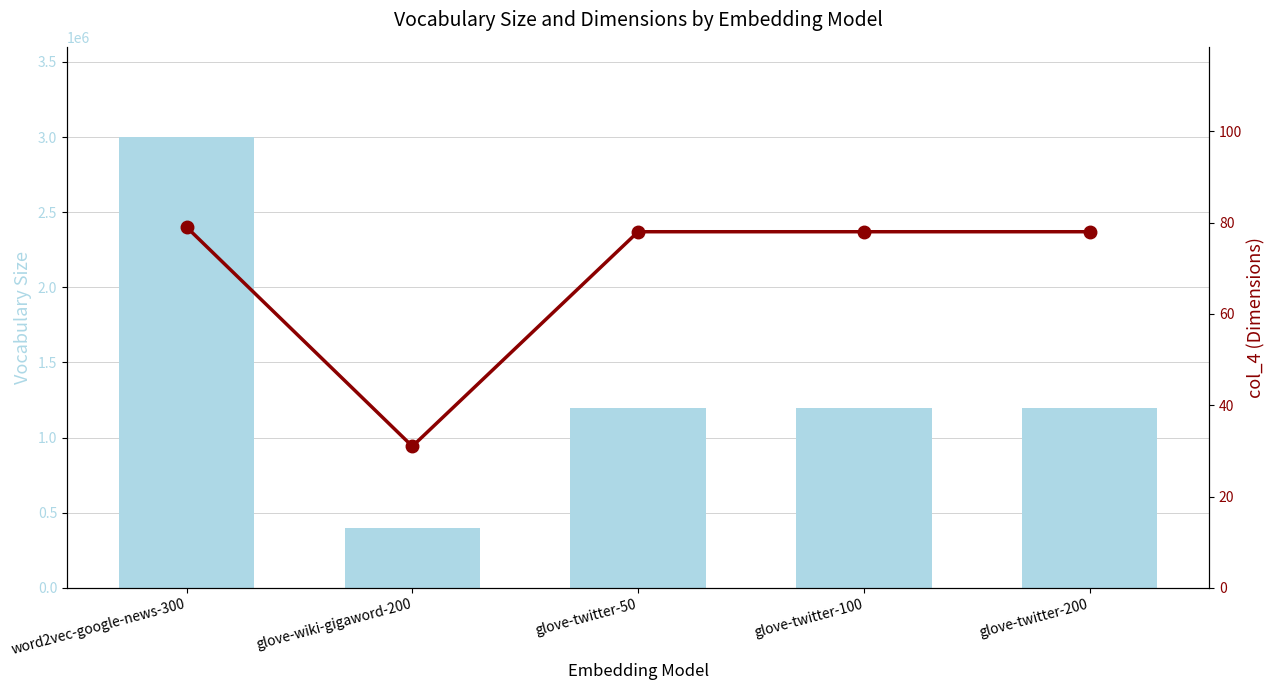

List the series in order of their overall mean, highest first.

Vocabulary Size, col_4 (Dimensions)